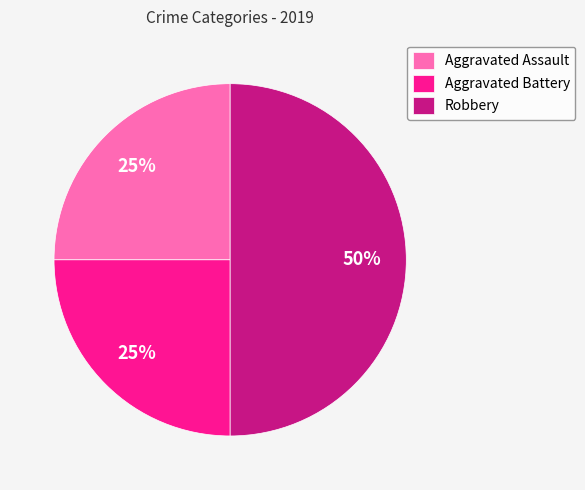

Count the number of slices in the pie.

3